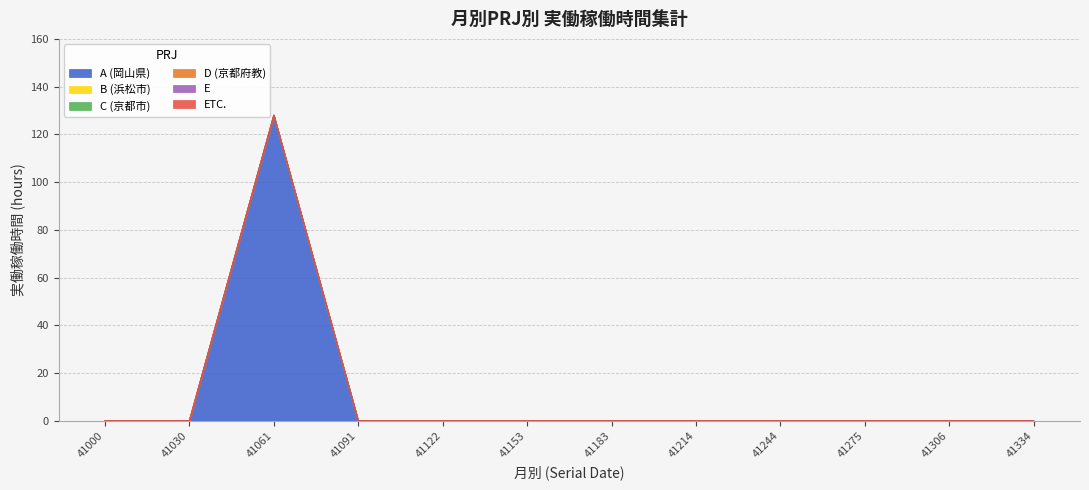

Does the chart display data point markers on the line(s)?

No